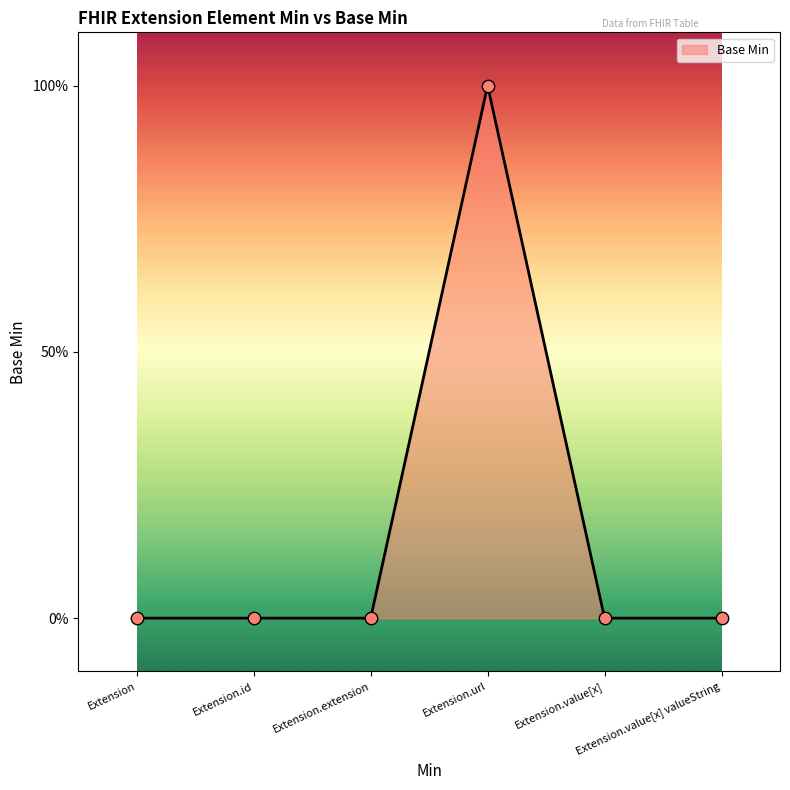

Which has a higher value, Extension.url or Extension.value[x] valueString?

Extension.url